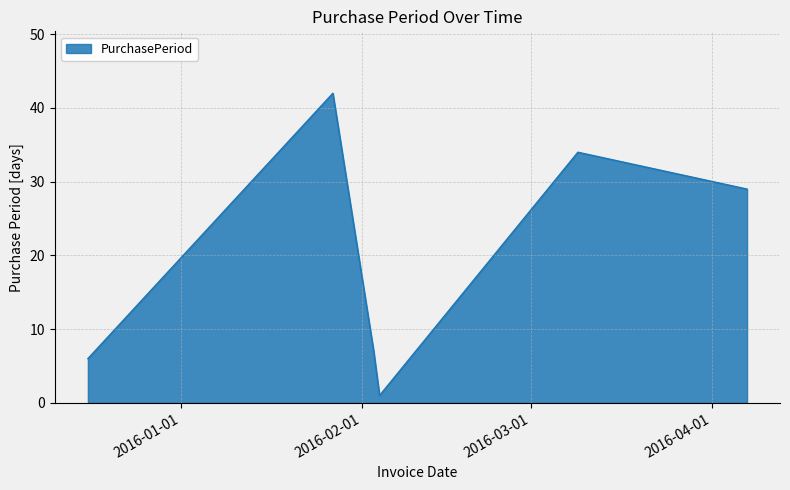

True or false: there are more than 2 points higher than both neighbors.

False